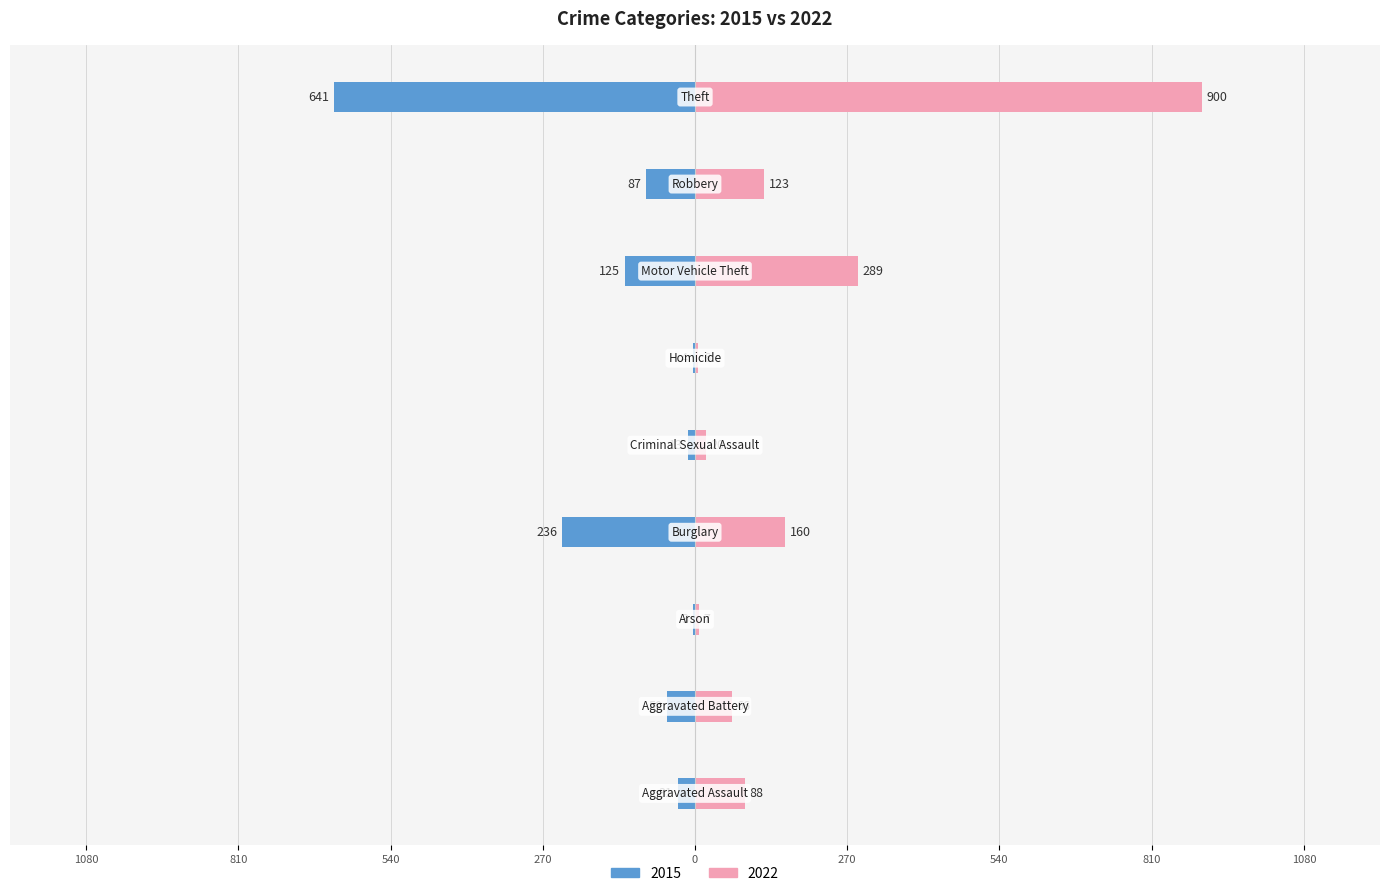

At which category is the sum across all series the highest?

Theft